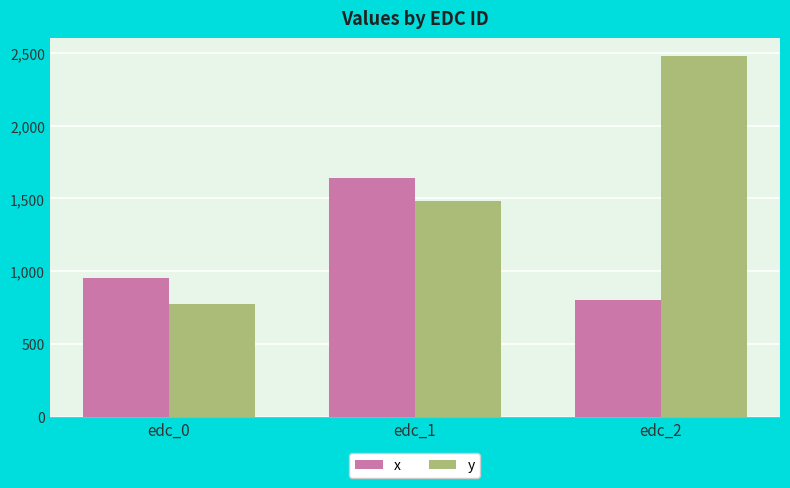

What are all the series names shown in the legend?

x, y